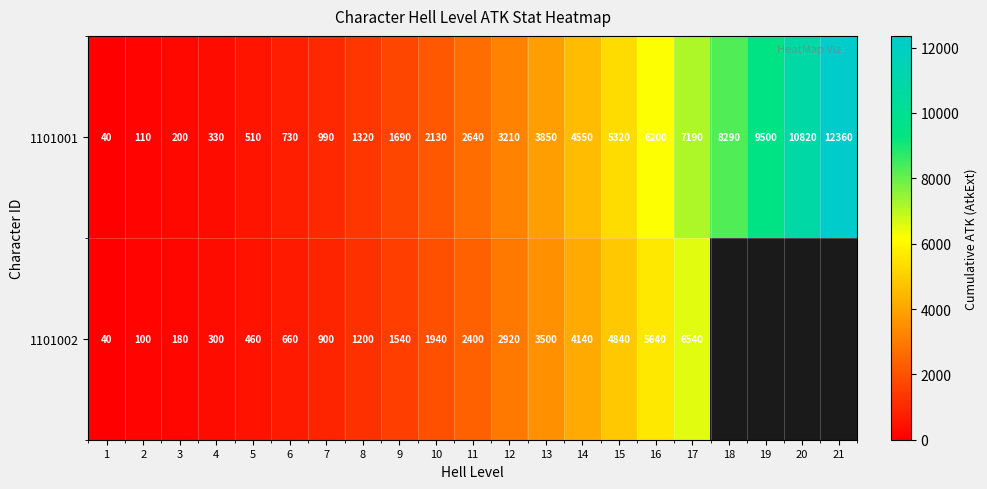

How many series are shown in this chart?

2